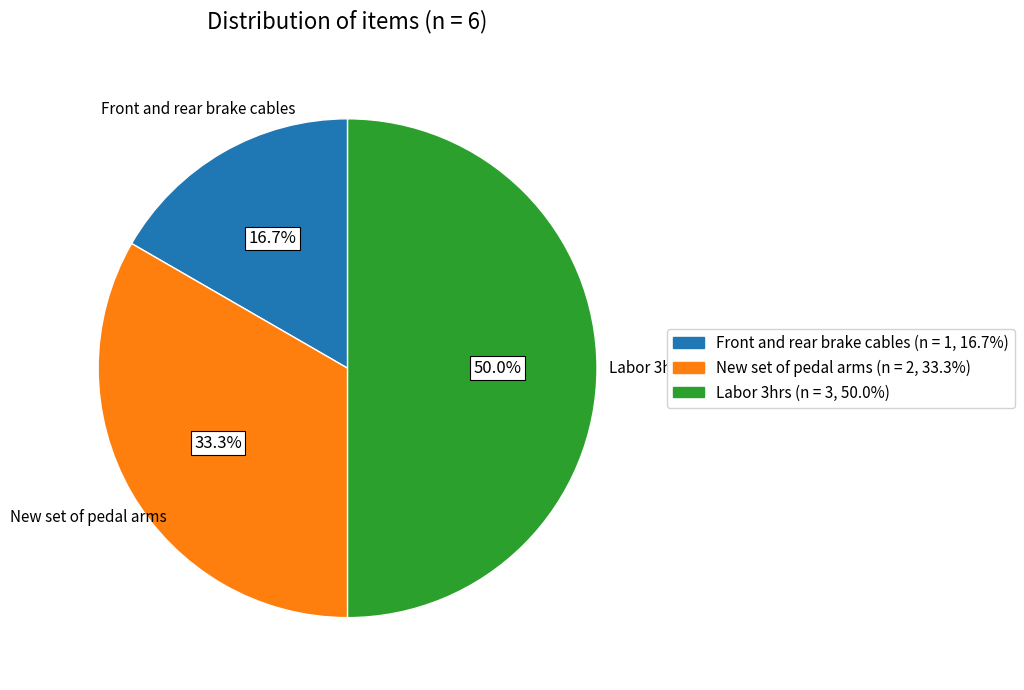

How many slices are in this pie chart?

3